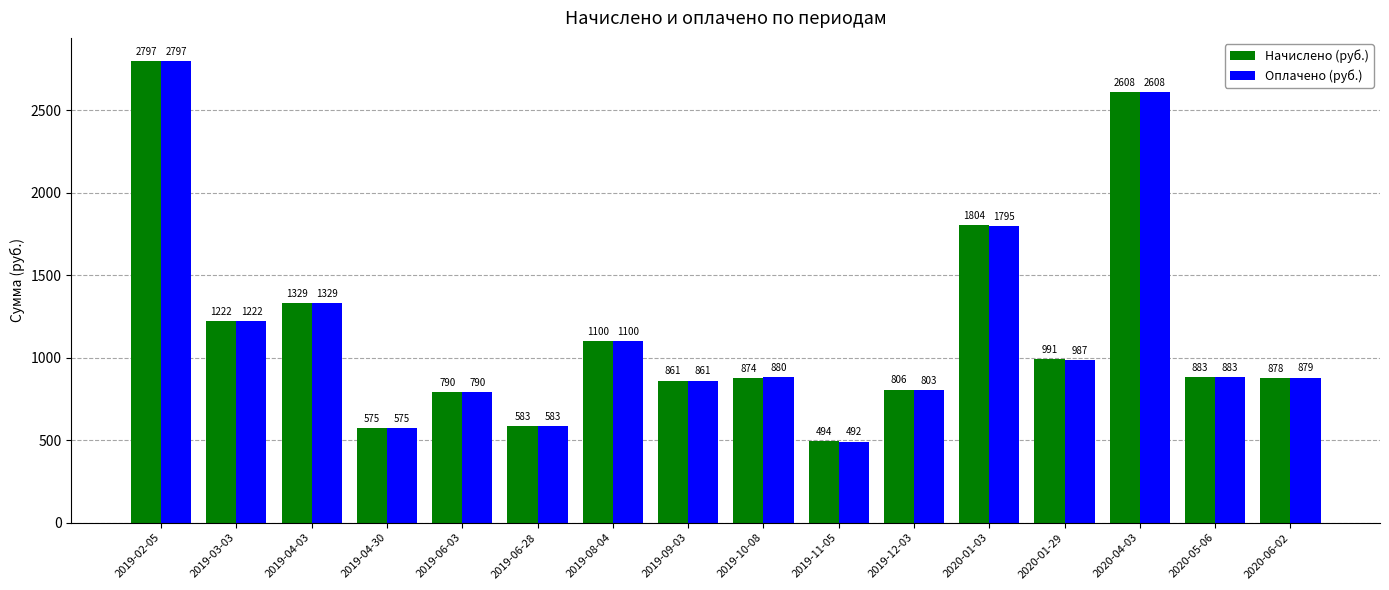

At how many categories does at least one series exceed 2090?

2